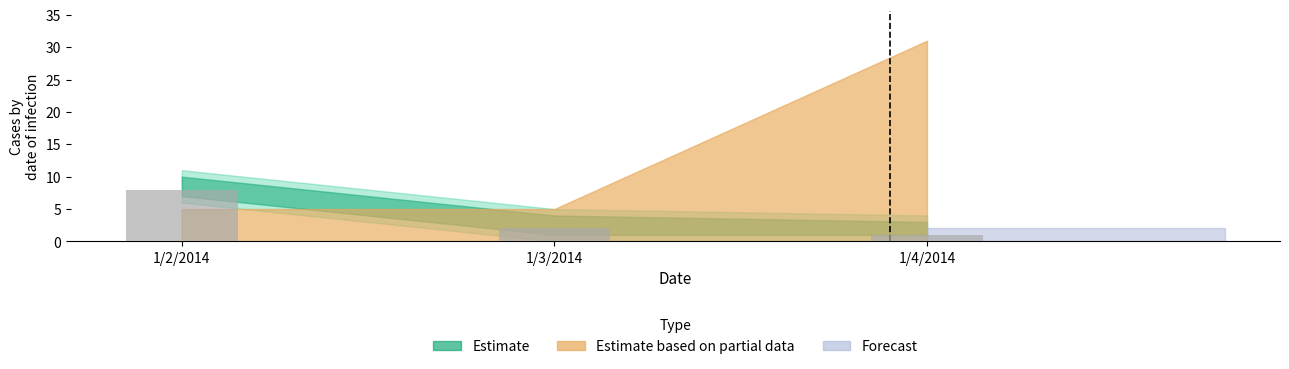

What is the minimum value shown in the chart?

1